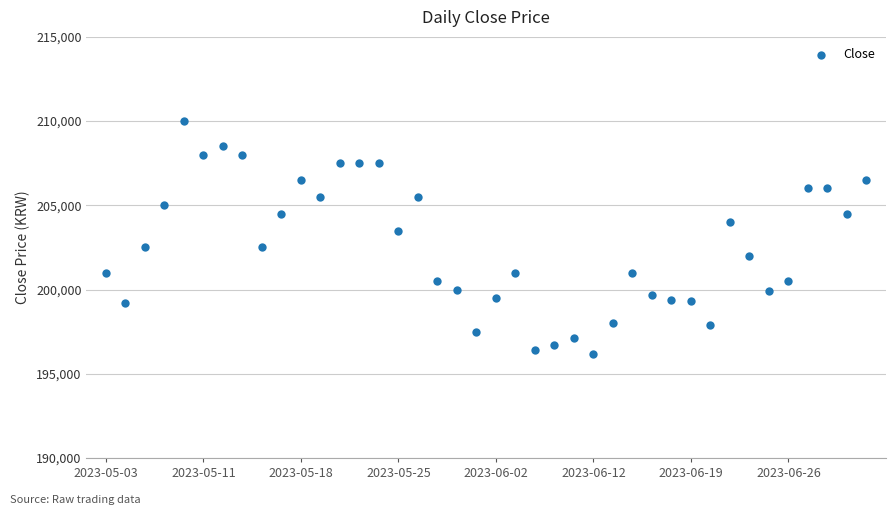

What is the range of Y values (max minus min)?

13800